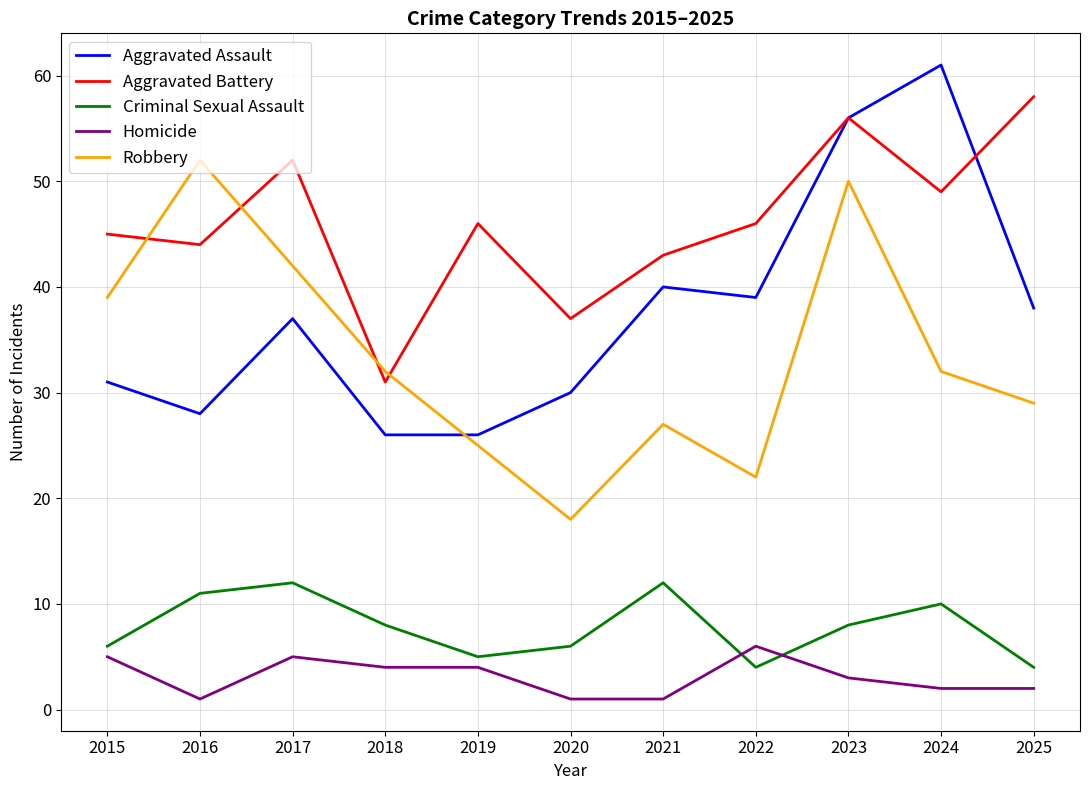

The Aggravated Battery series shows 49 at 2024. True or false?

True